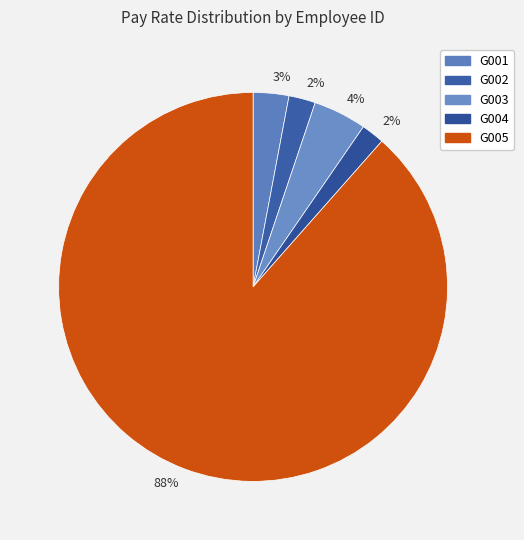

Rank the categories by value from highest to lowest.

G005, G003, G001, G002, G004